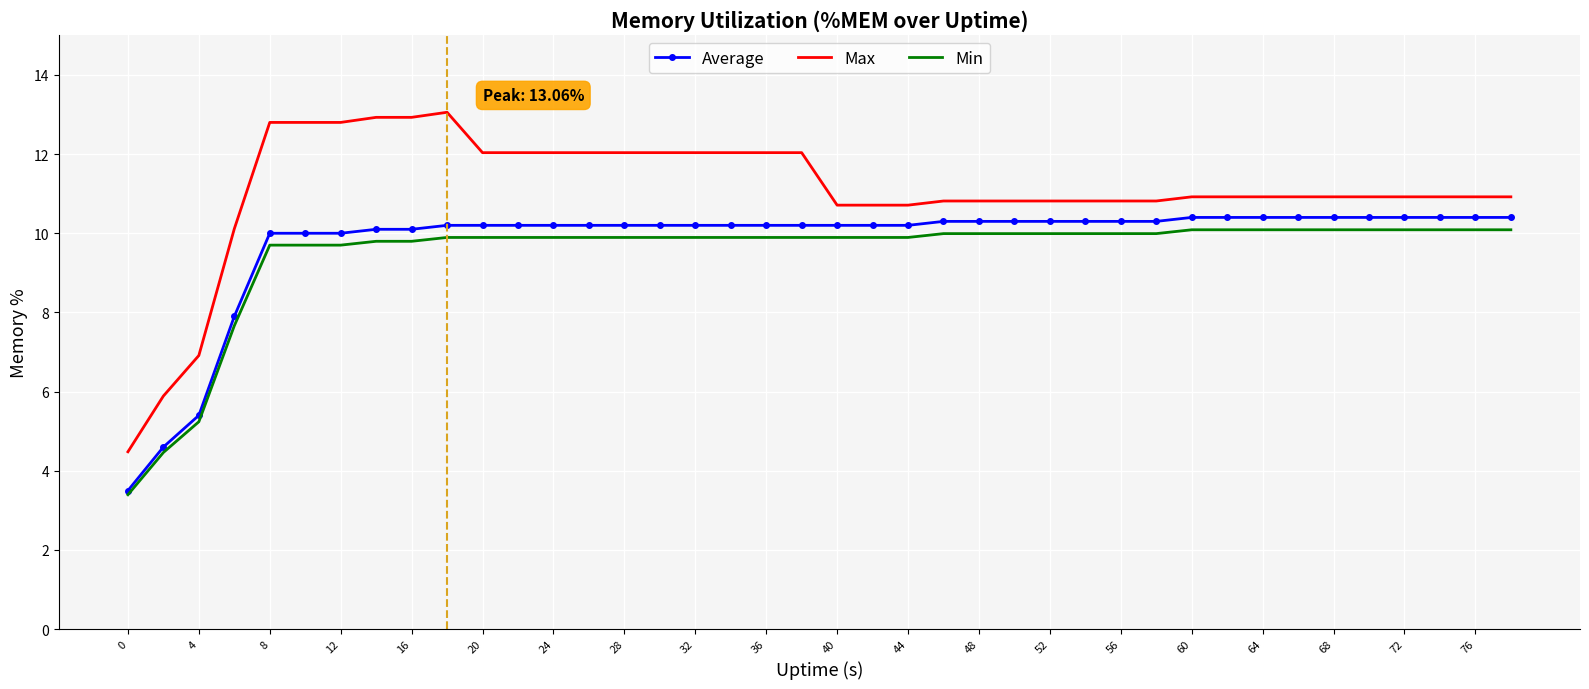

True or false: Max and Min cross at least once.

False